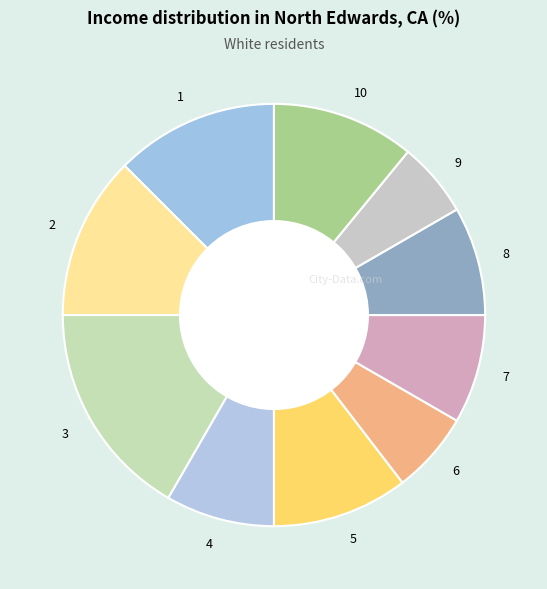

Does any single category account for the majority?

No